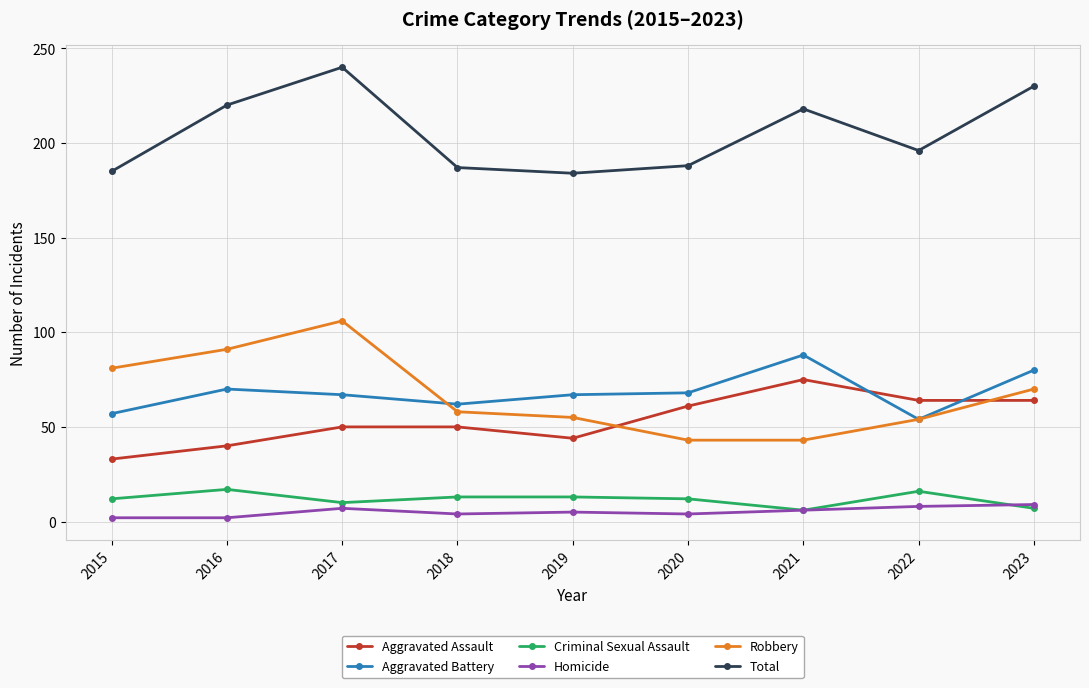

True or false: Total and Homicide cross at least once.

False